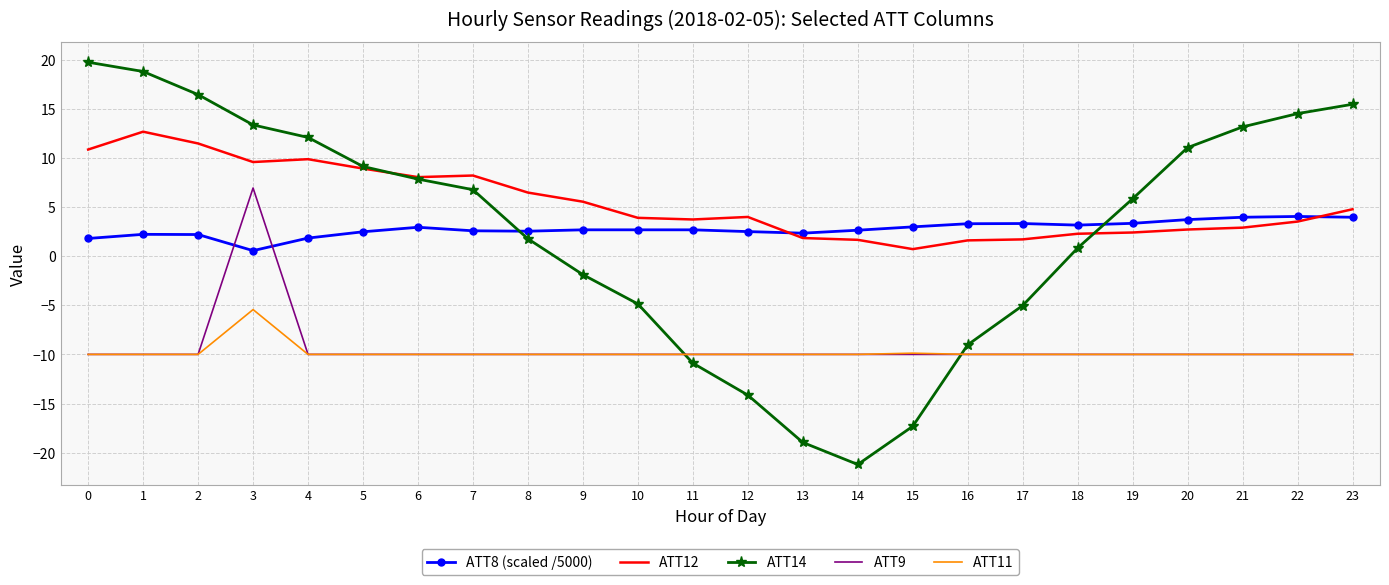

True or false: ATT12 has a value of 14.2 at 7.

False